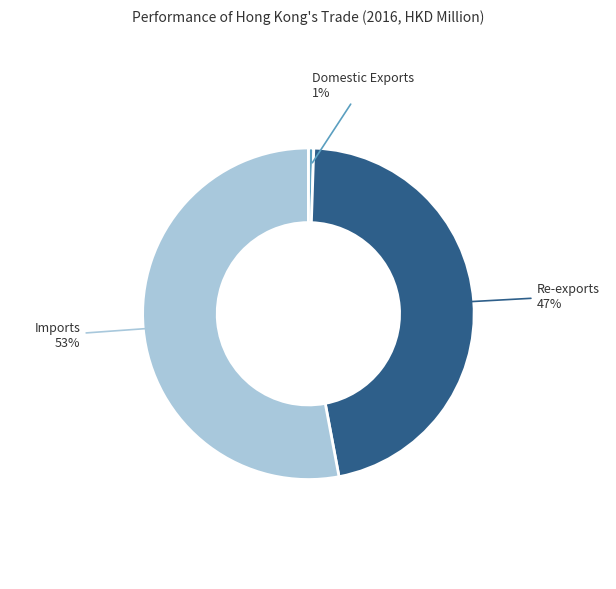

Count the number of slices in the pie.

3